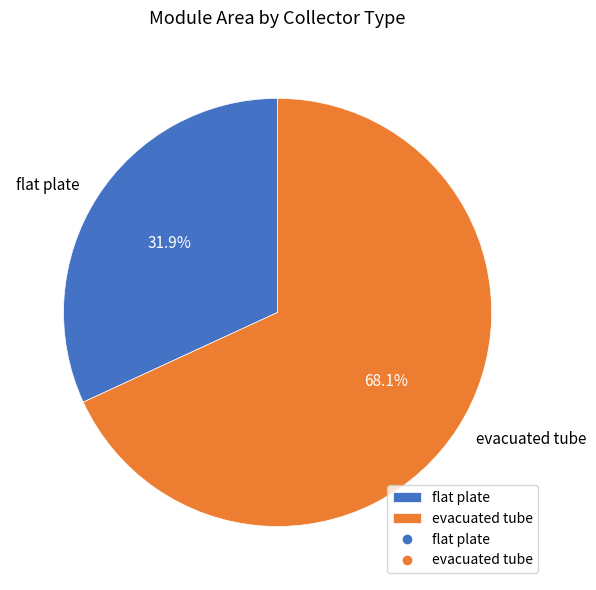

To the nearest percent, what is the difference between the flat plate and evacuated tube slice percentages?

36%